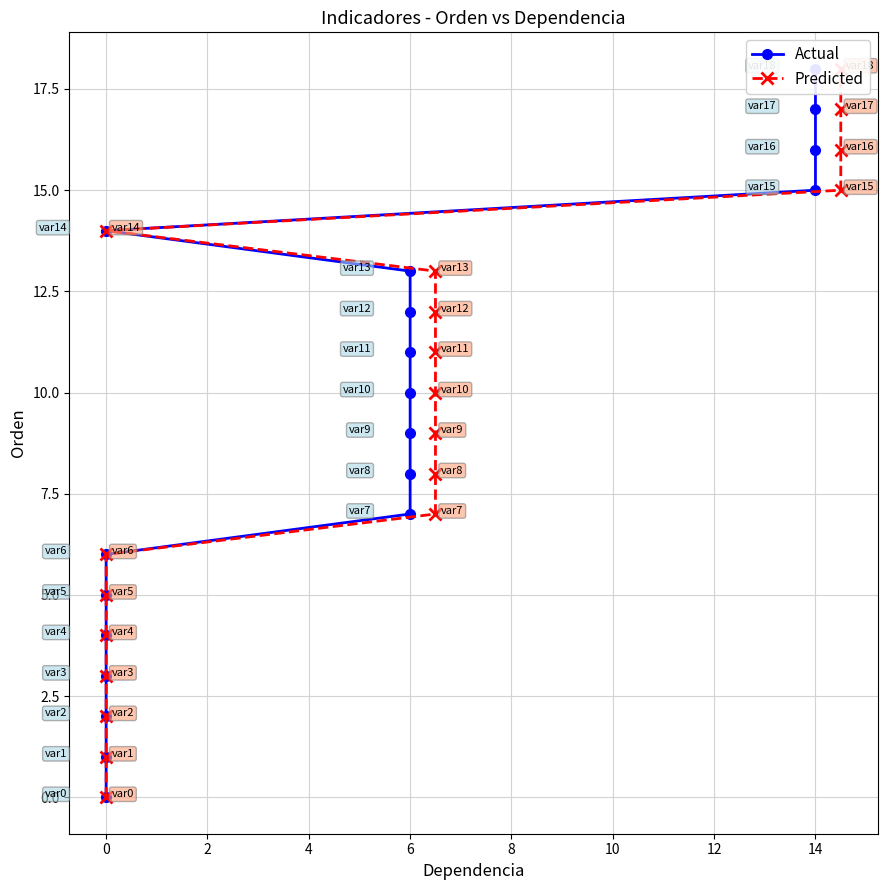

What is the average value of the Actual series?

9